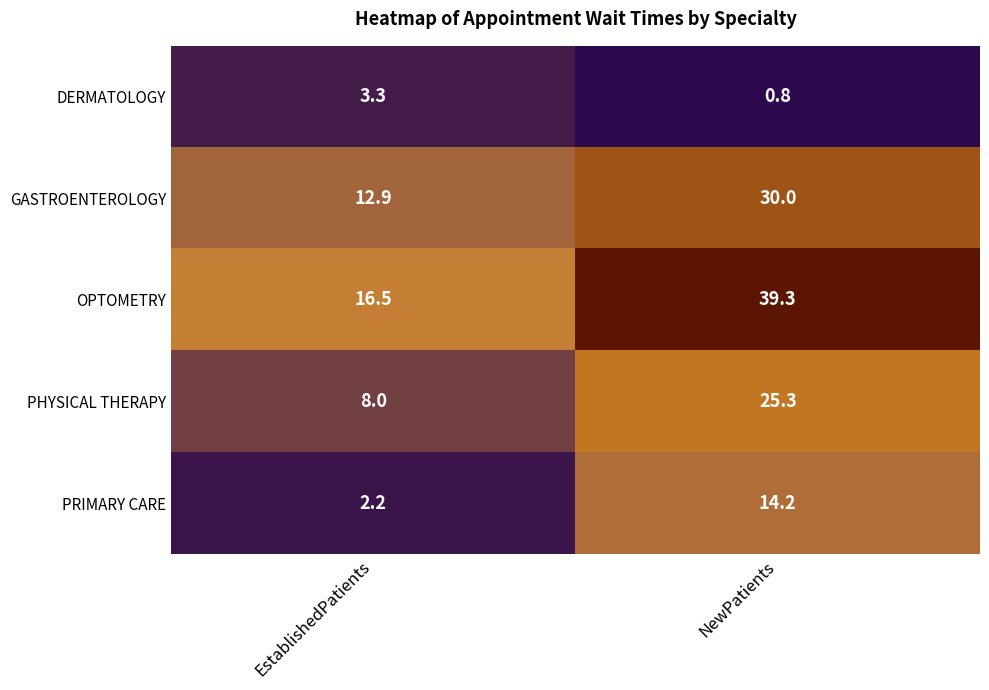

Rank the series at EstablishedPatients from highest to lowest value.

OPTOMETRY, GASTROENTEROLOGY, PHYSICAL THERAPY, DERMATOLOGY, PRIMARY CARE